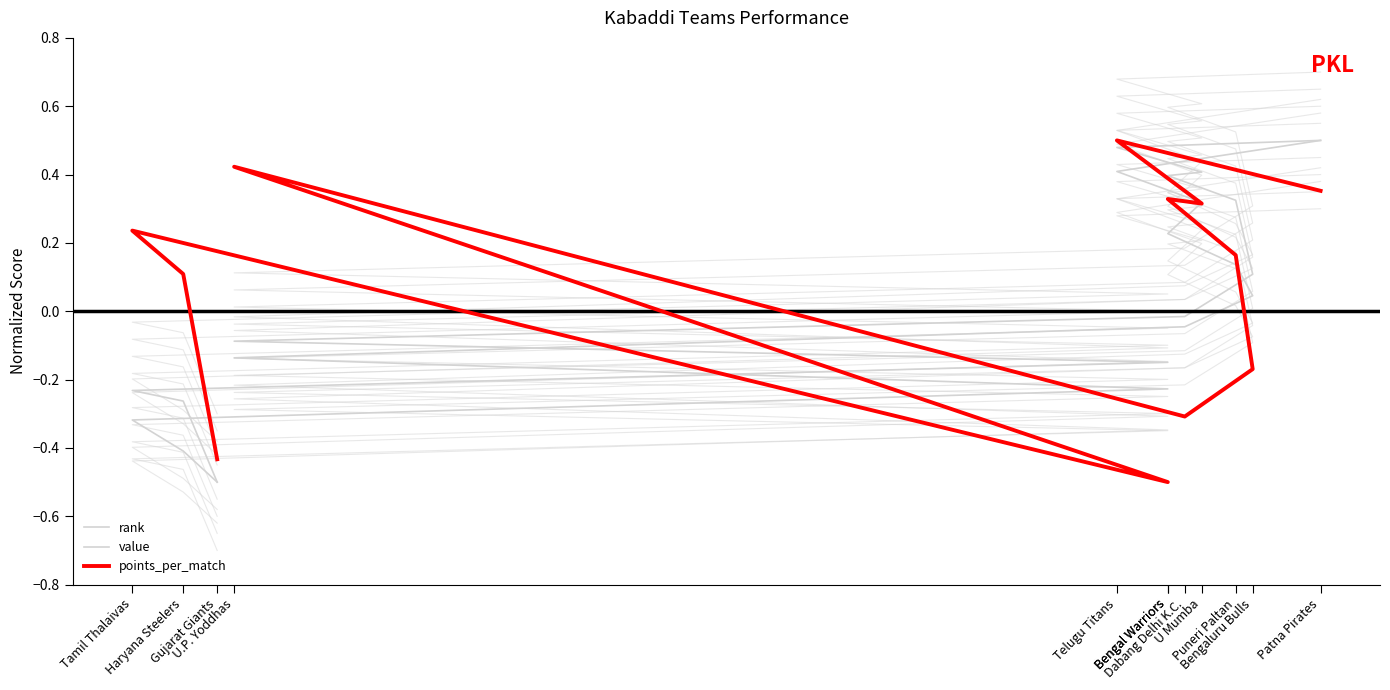

Which label corresponds to the smallest value in the chart?

Gujarat Giants